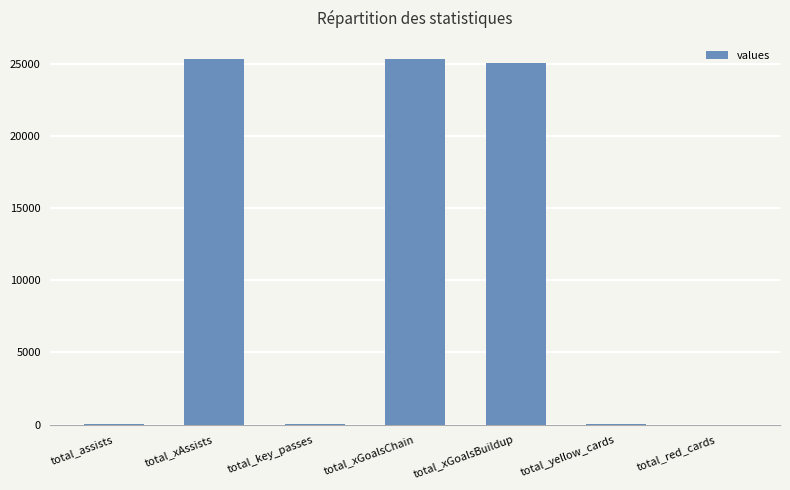

Are the bars horizontal?

No